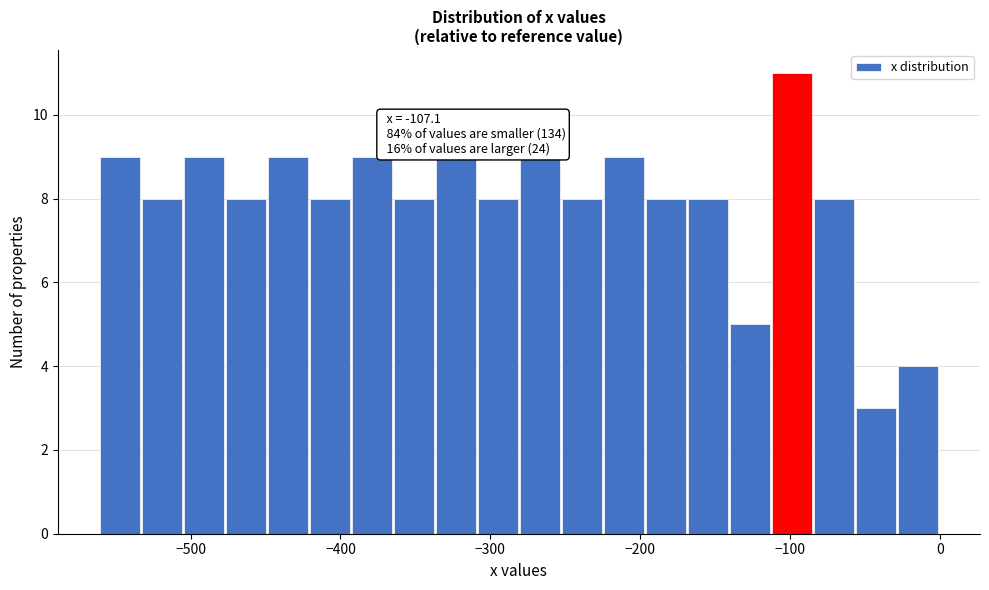

Read against the x-axis, roughly where is the centre of the tallest bar?

-100